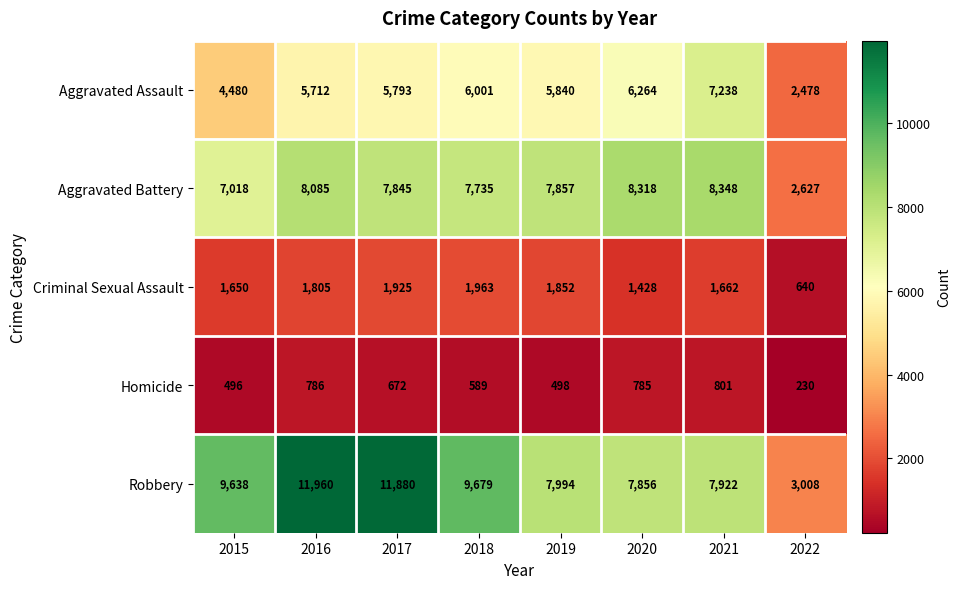

What is the spread (max minus min) of values at 2017?

11208